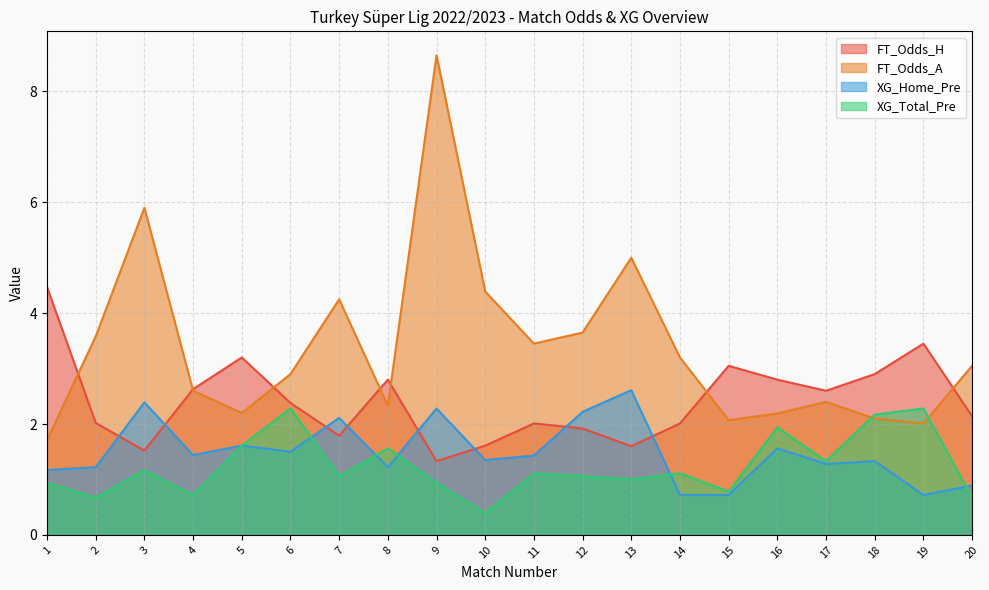

What are all the series names shown in the legend?

FT_Odds_H, FT_Odds_A, XG_Home_Pre, XG_Total_Pre